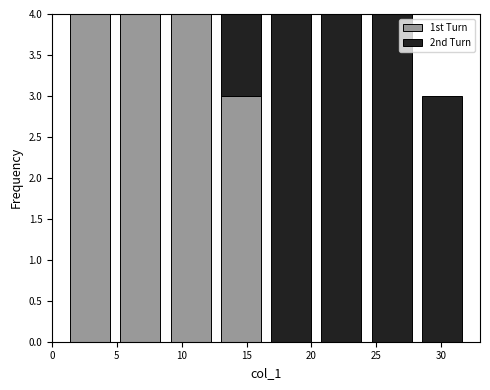

What is the total height of the stacked bar covering 28.0 to 32.0 on the x-axis? Neither the bar edges nor the heights are printed on the chart, so give them approximately, as read against the axes.

3